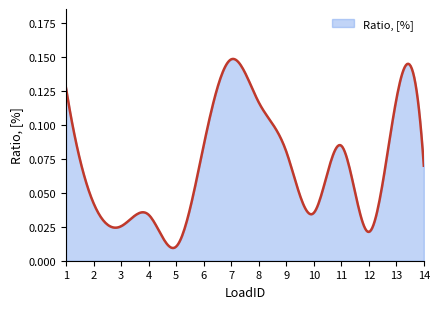

Does the chart display data point markers on the line(s)?

No